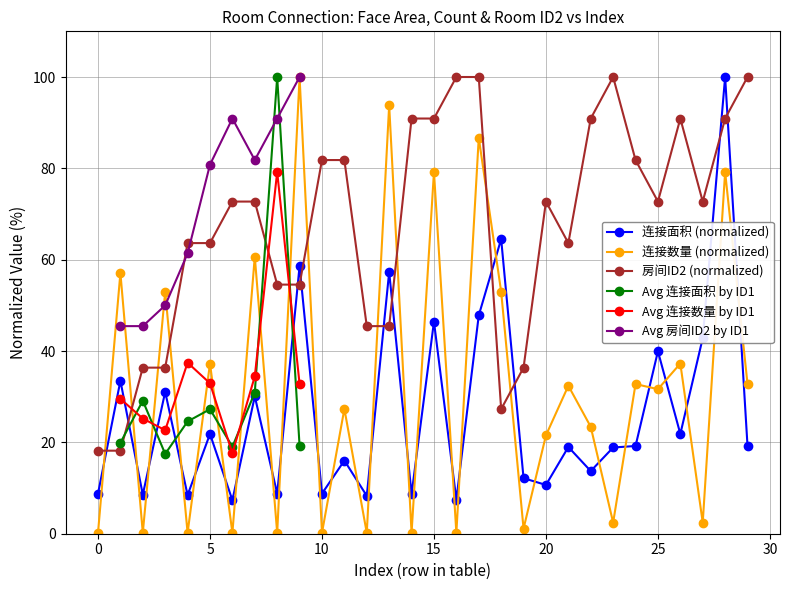

True or false: 房间ID2 (normalized) and 连接面积 (normalized) intersect in this chart.

True